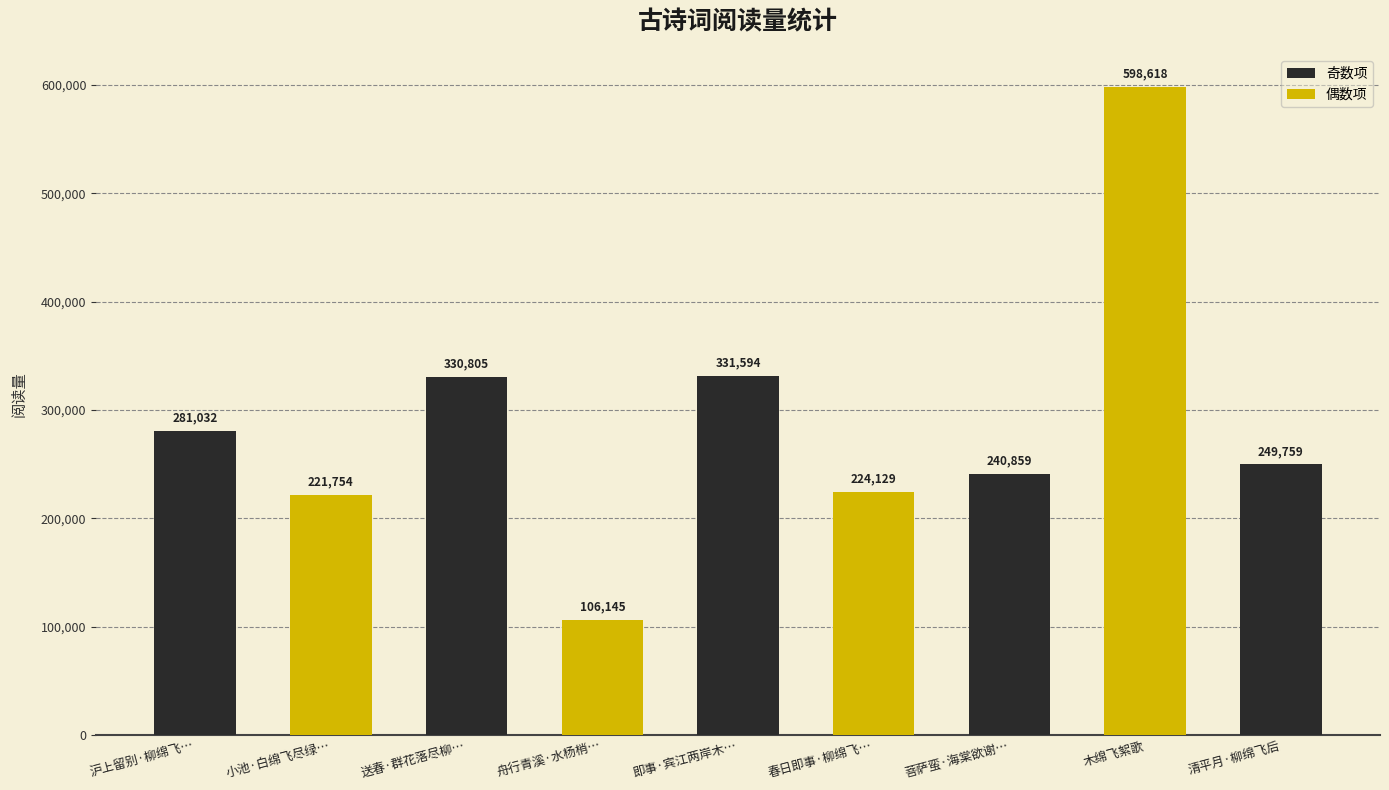

Are the bars grouped side by side (vs. stacked)?

No